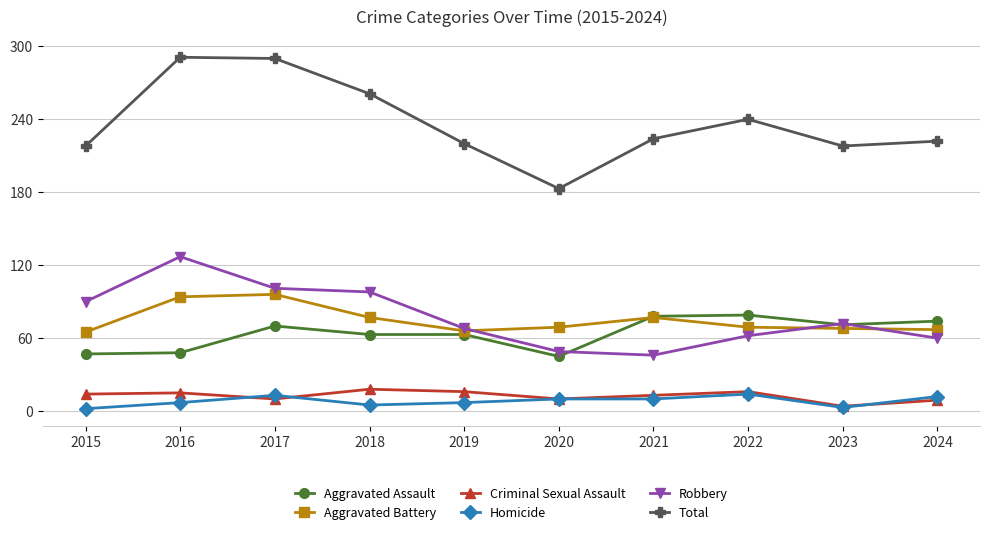

List the series in order of their peak value, lowest first.

Homicide, Criminal Sexual Assault, Aggravated Assault, Aggravated Battery, Robbery, Total